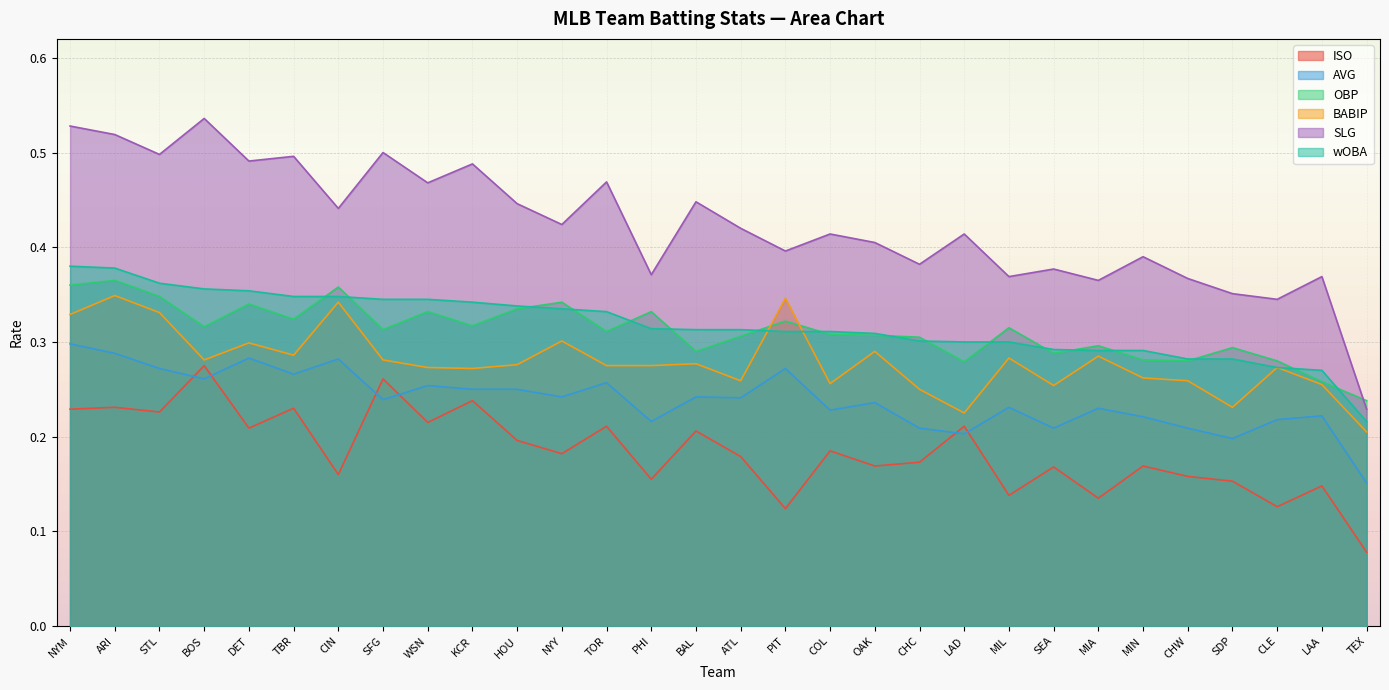

The value of BABIP at BAL is 0.3. True or false?

True